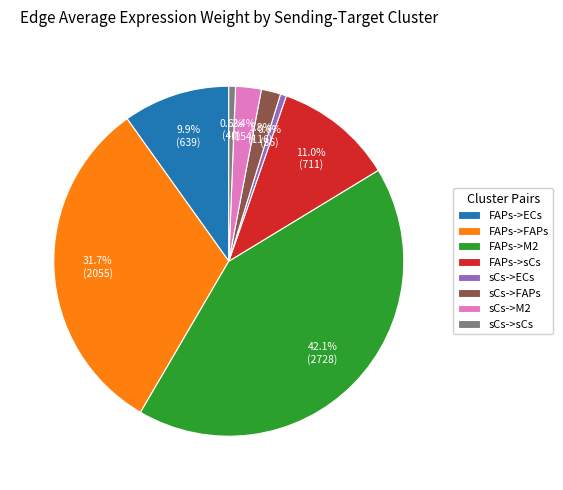

How much of the chart is everything except FAPs->ECs?

90.1%